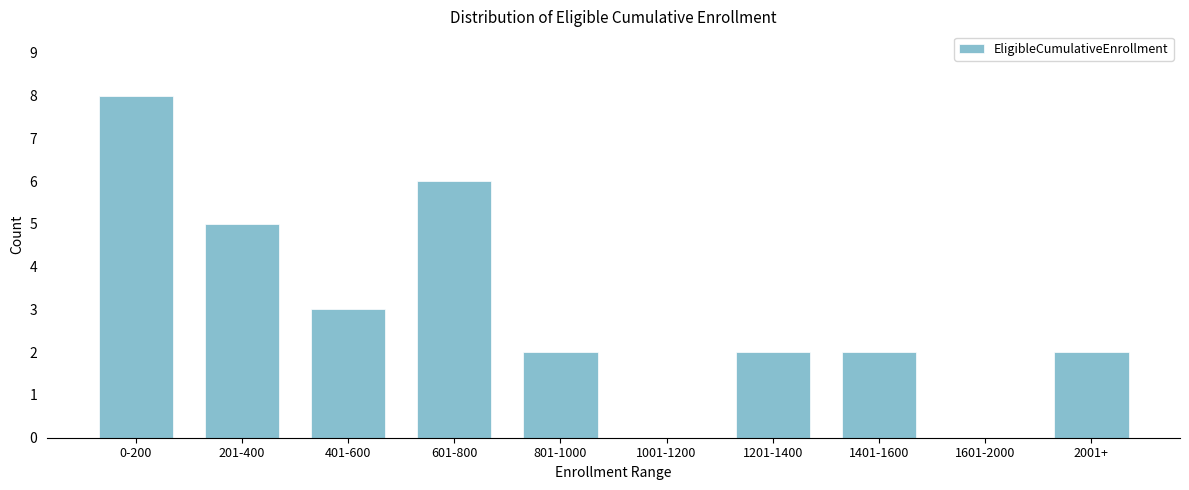

Reading left to right, list all the values displayed in this chart.

0-200=8	201-400=5	401-600=3	601-800=6	801-1000=2	1001-1200=0	1201-1400=2	1401-1600=2	1601-2000=0	2001+=2